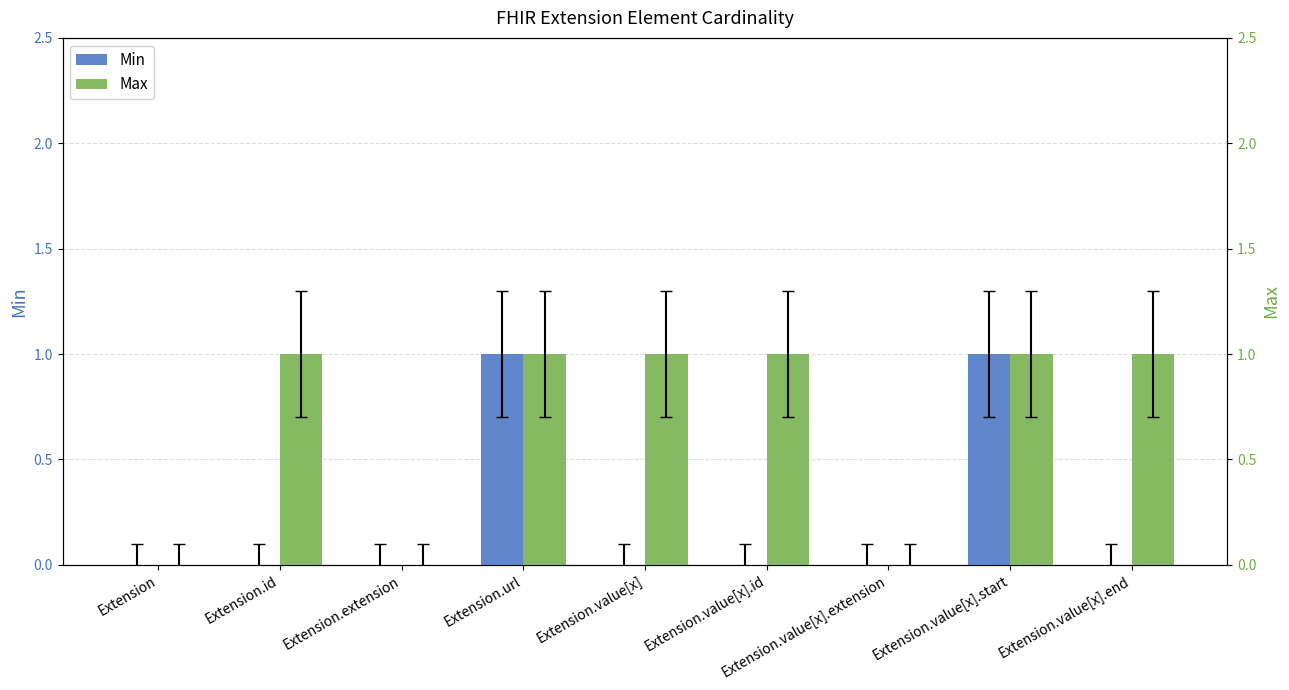

List the series in order of their overall mean, highest first.

Max, Min